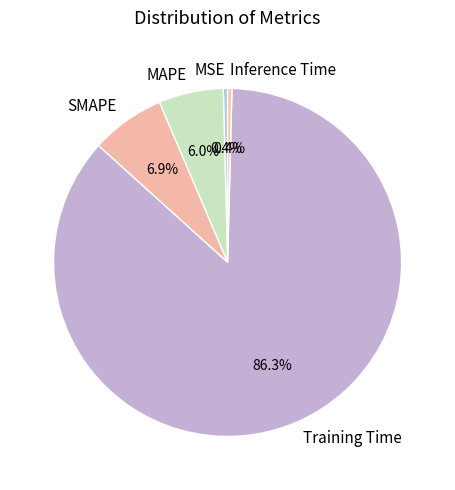

How many slices are in this pie chart?

5